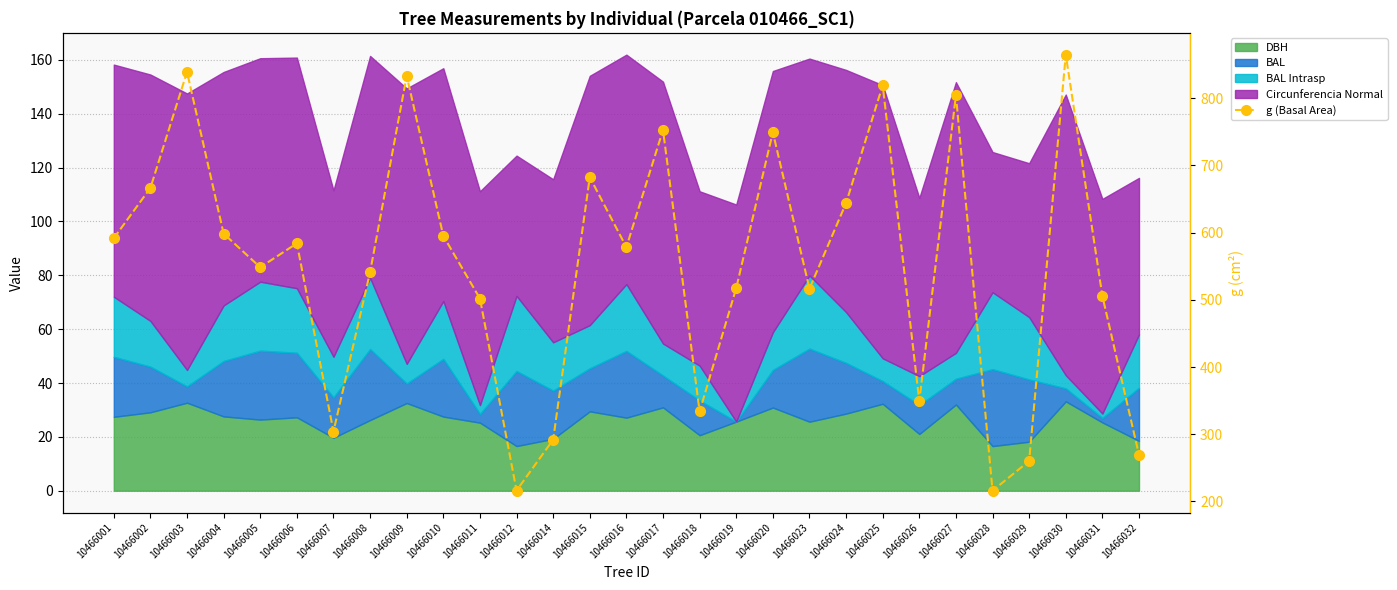

Rank the categories by value from highest to lowest.

10466030, 10466003, 10466009, 10466025, 10466027, 10466017, 10466020, 10466015, 10466002, 10466024, 10466004, 10466010, 10466001, 10466006, 10466016, 10466005, 10466008, 10466019, 10466023, 10466031, 10466011, 10466026, 10466018, 10466007, 10466014, 10466032, 10466029, 10466012, 10466028